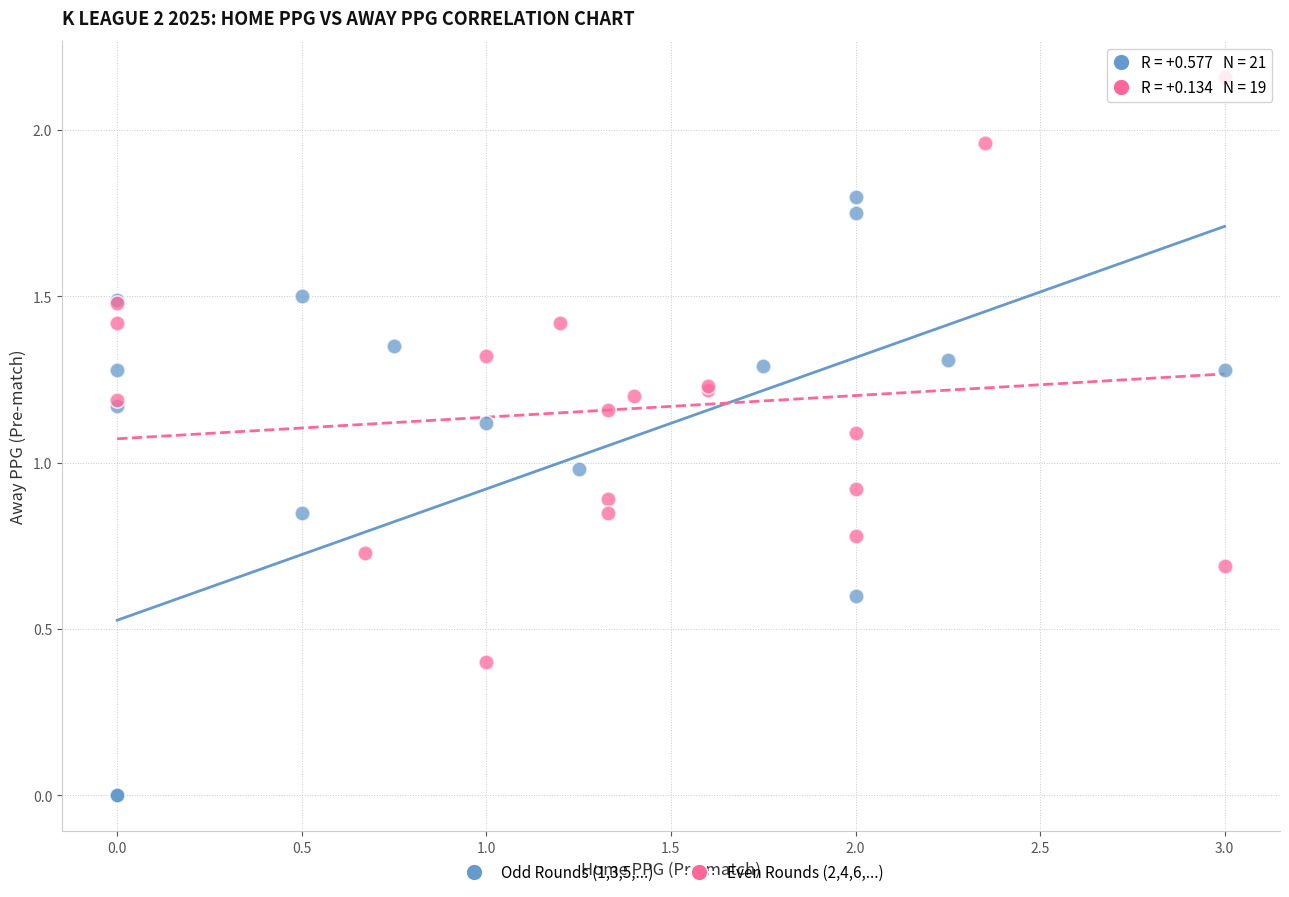

Which series reaches the maximum Y coordinate?

Even Rounds (2,4,6,...)